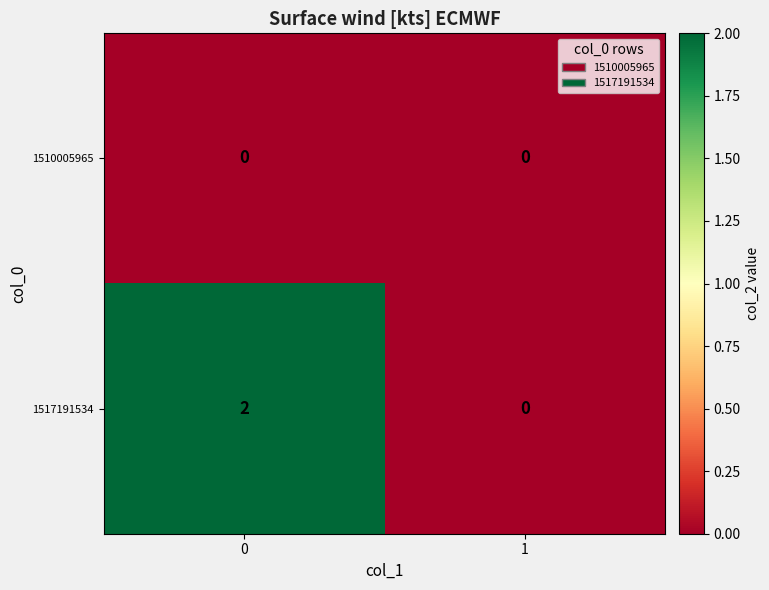

What is the difference between the highest and lowest values at 0?

2